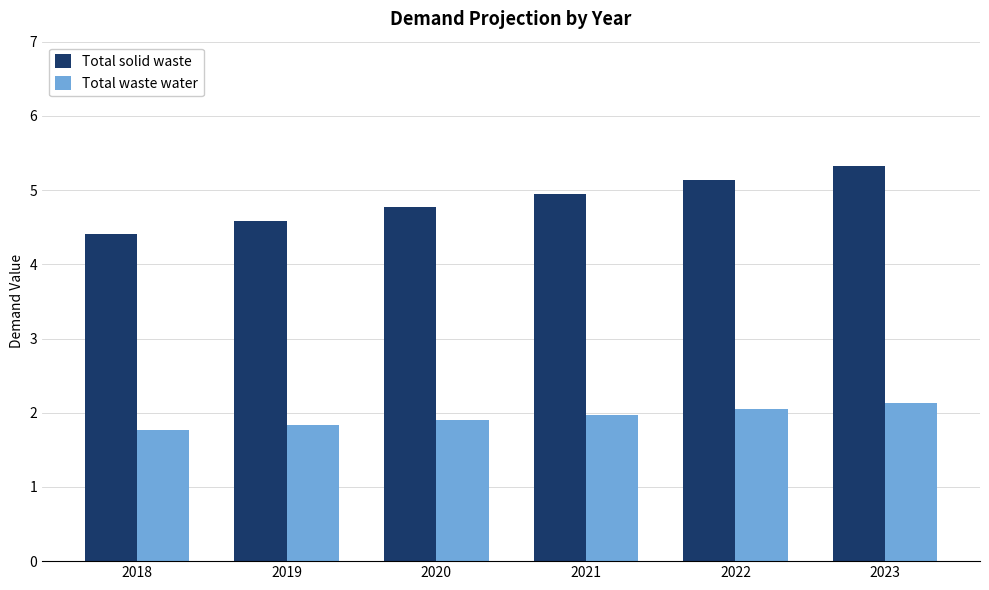

What is the value of the Total waste water bar at the 2nd from the left?

1.8